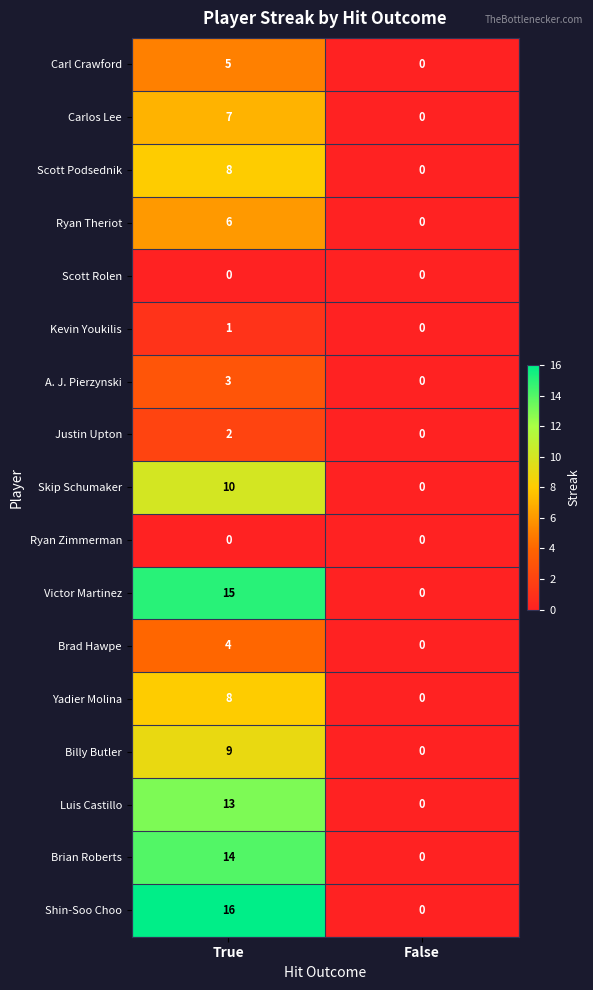

The Ryan Theriot series shows 0 at False. True or false?

True